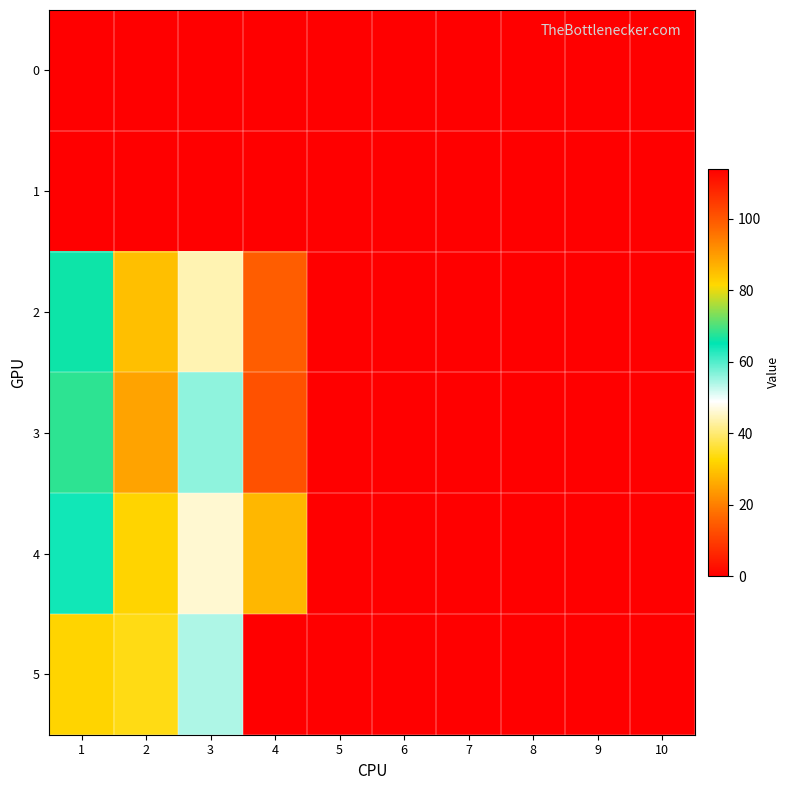

Reading left to right, extract all data points from this chart.

0: 1=0	2=0	3=0	4=0	5=0	6=0	7=0	8=0	9=0	10=0
1: 1=0	2=0	3=0	4=0	5=0	6=0	7=0	8=0	9=0	10=0
2: 1=66	2=29	3=44	4=99	5=0	6=0	7=0	8=0	9=0	10=0
3: 1=68	2=25	3=56	4=101	5=0	6=0	7=0	8=0	9=0	10=0
4: 1=64	2=32	3=46	4=86	5=0	6=0	7=0	8=0	9=0	10=0
5: 1=82	2=34	3=54	4=114	5=0	6=0	7=0	8=0	9=0	10=0